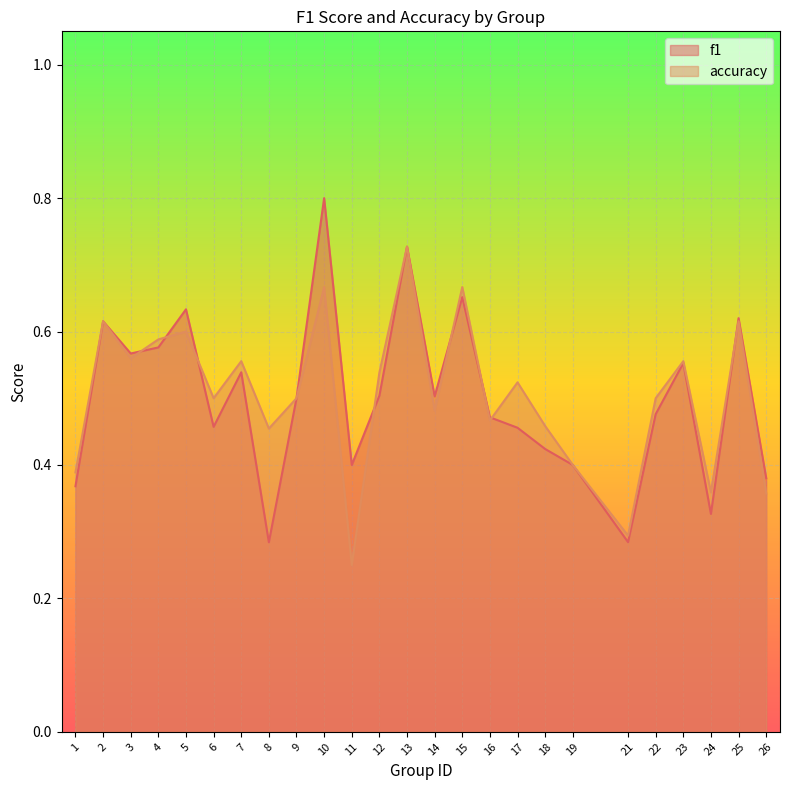

Is the value of f1 at 2 greater than the value of accuracy at 4?

Yes